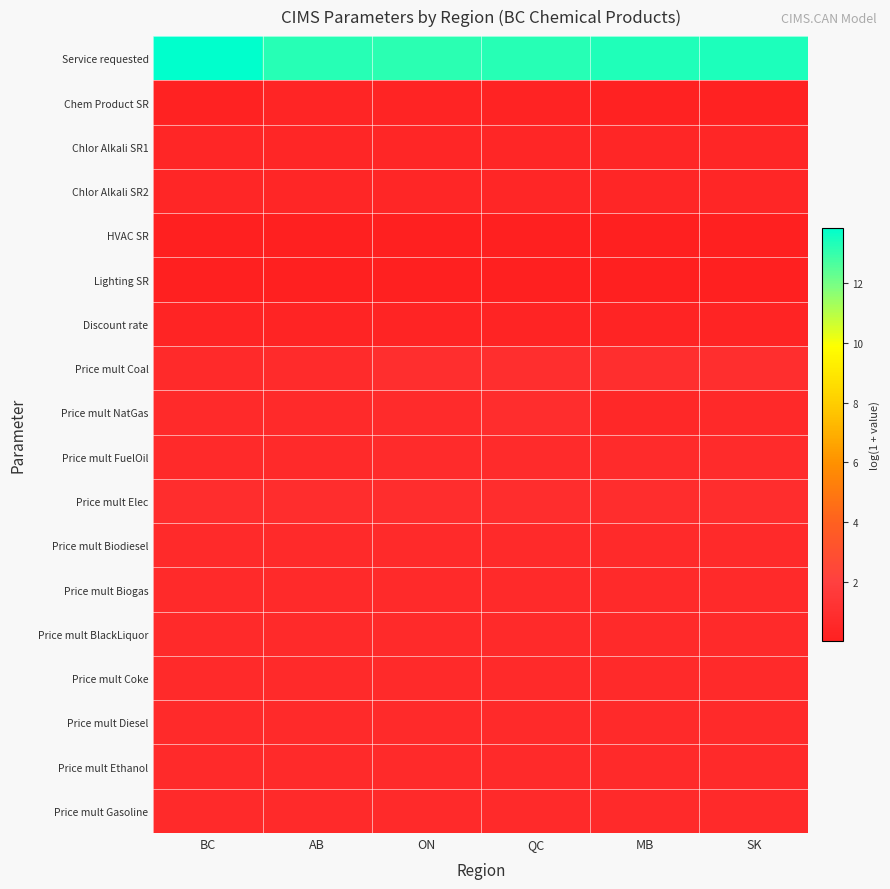

Reading left to right, what are all the values shown in this chart?

Service requested: BC=13.8	AB=13.2	ON=13.1	QC=13.2	MB=13.3	SK=13.4
Chem Product SR: BC=0.2	AB=0.3	ON=0.3	QC=0.3	MB=0.2	SK=0.2
Chlor Alkali SR1: BC=0.4	AB=0.4	ON=0.4	QC=0.4	MB=0.4	SK=0.4
Chlor Alkali SR2: BC=0.4	AB=0.4	ON=0.4	QC=0.4	MB=0.4	SK=0.4
HVAC SR: BC=0.0	AB=0.0	ON=0.0	QC=0.0	MB=0.0	SK=0.0
Lighting SR: BC=0.0	AB=0.0	ON=0.0	QC=0.0	MB=0.0	SK=0.0
Discount rate: BC=0.3	AB=0.3	ON=0.3	QC=0.3	MB=0.3	SK=0.3
Price mult Coal: BC=0.7	AB=0.8	ON=0.9	QC=0.9	MB=0.9	SK=0.9
Price mult NatGas: BC=0.7	AB=0.7	ON=0.7	QC=0.8	MB=0.6	SK=0.6
Price mult FuelOil: BC=0.7	AB=0.7	ON=0.8	QC=0.8	MB=0.7	SK=0.8
Price mult Elec: BC=0.8	AB=0.8	ON=0.8	QC=0.8	MB=0.8	SK=0.8
Price mult Biodiesel: BC=0.7	AB=0.7	ON=0.7	QC=0.7	MB=0.7	SK=0.7
Price mult Biogas: BC=0.7	AB=0.7	ON=0.7	QC=0.7	MB=0.7	SK=0.7
Price mult BlackLiquor: BC=0.7	AB=0.7	ON=0.7	QC=0.7	MB=0.7	SK=0.7
Price mult Coke: BC=0.7	AB=0.7	ON=0.7	QC=0.7	MB=0.7	SK=0.7
Price mult Diesel: BC=0.7	AB=0.7	ON=0.7	QC=0.7	MB=0.7	SK=0.7
Price mult Ethanol: BC=0.7	AB=0.7	ON=0.7	QC=0.7	MB=0.7	SK=0.7
Price mult Gasoline: BC=0.7	AB=0.7	ON=0.7	QC=0.7	MB=0.7	SK=0.7